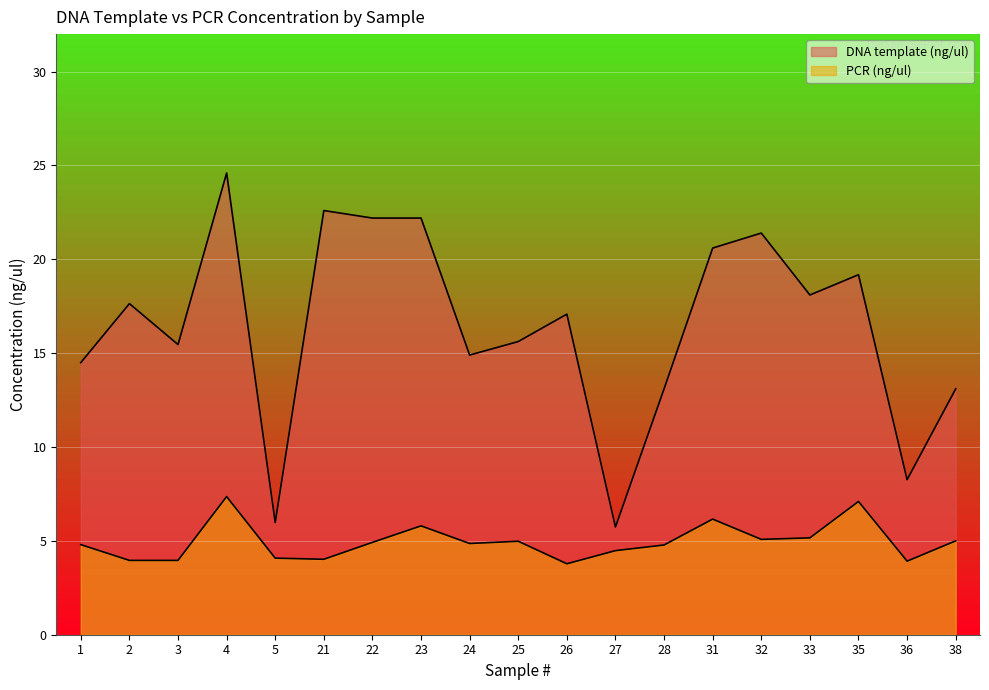

Does the chart display data point markers on the line(s)?

No